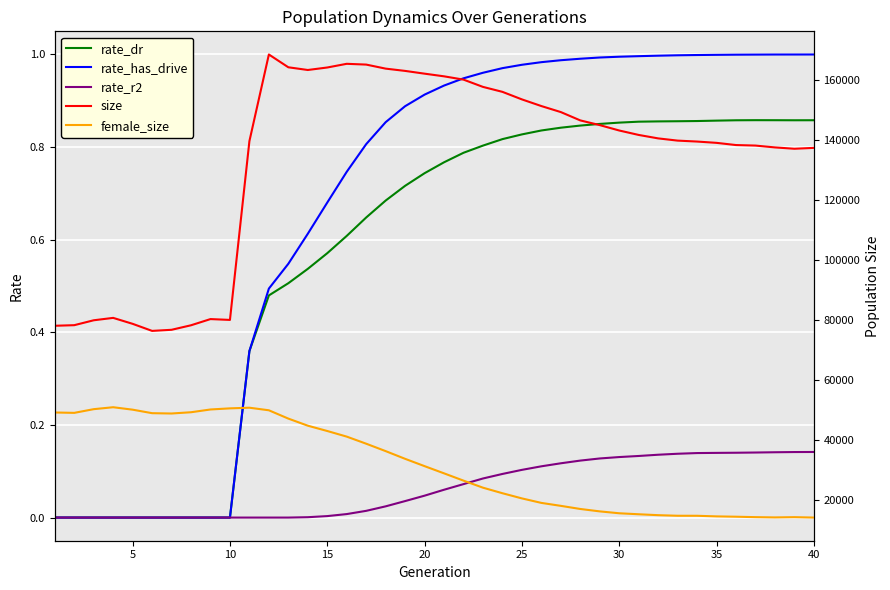

How many series are shown in this chart?

5